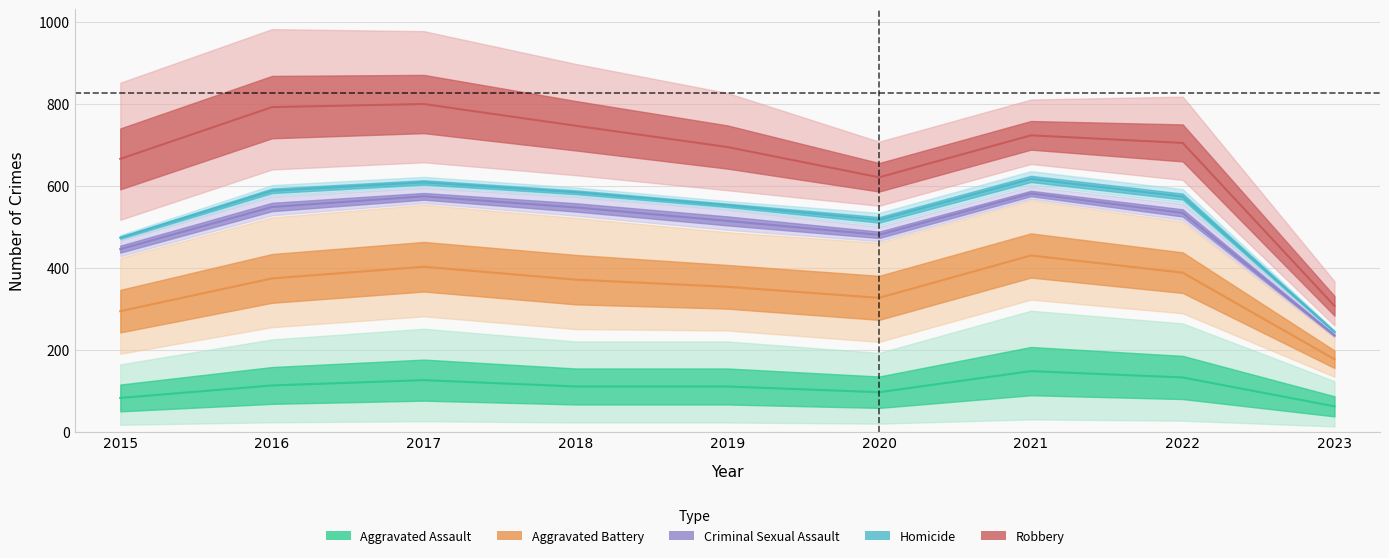

What is the approximate value of Criminal Sexual Assault at 2019?

514.5